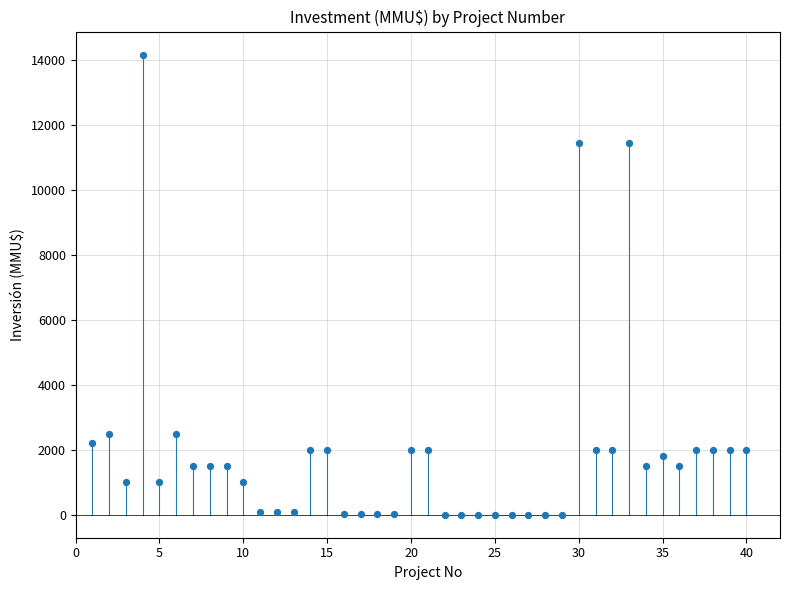

What is the range of X values (max minus min)?

39